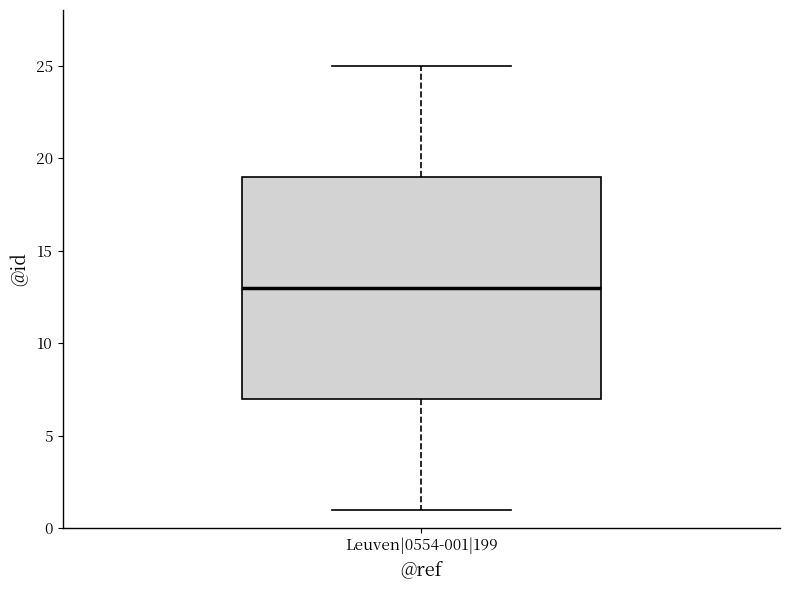

Read this box plot against the y-axis: the position of the median line, the range covered by the box, and the ends of both whiskers. The values are not printed on the chart, so give them approximately, as read against the axis.

median 13, box 7 to 19, whiskers 1 to 25